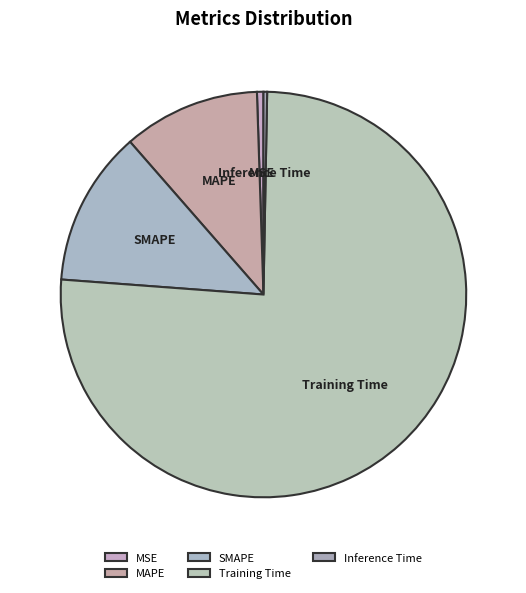

Which category accounts for the majority?

Training Time